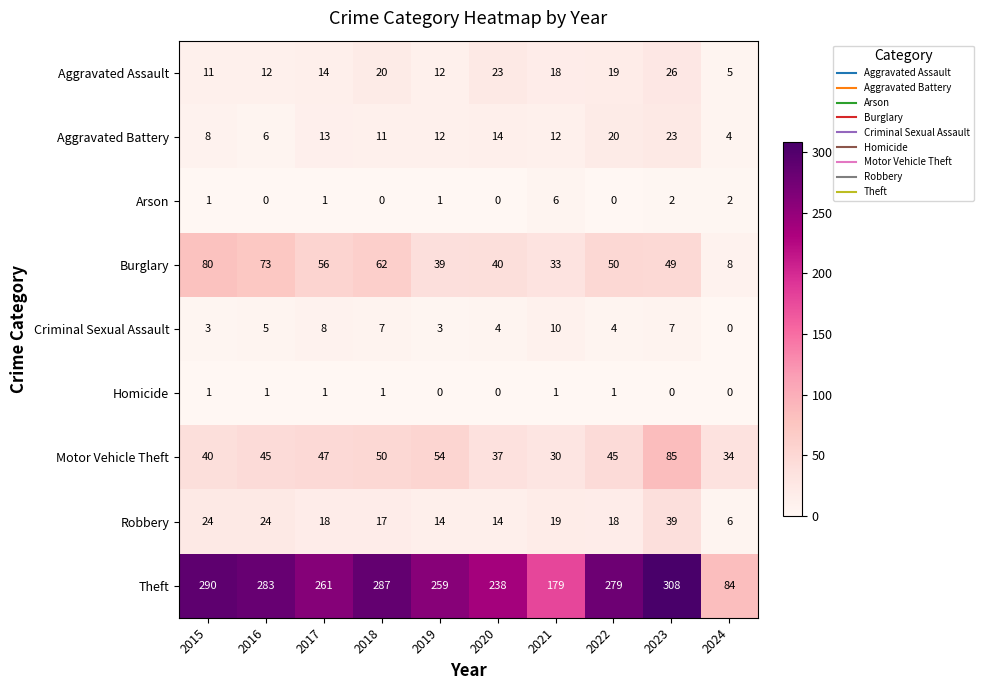

At 2016, list the series in order from largest to smallest.

Theft, Burglary, Motor Vehicle Theft, Robbery, Aggravated Assault, Aggravated Battery, Criminal Sexual Assault, Homicide, Arson